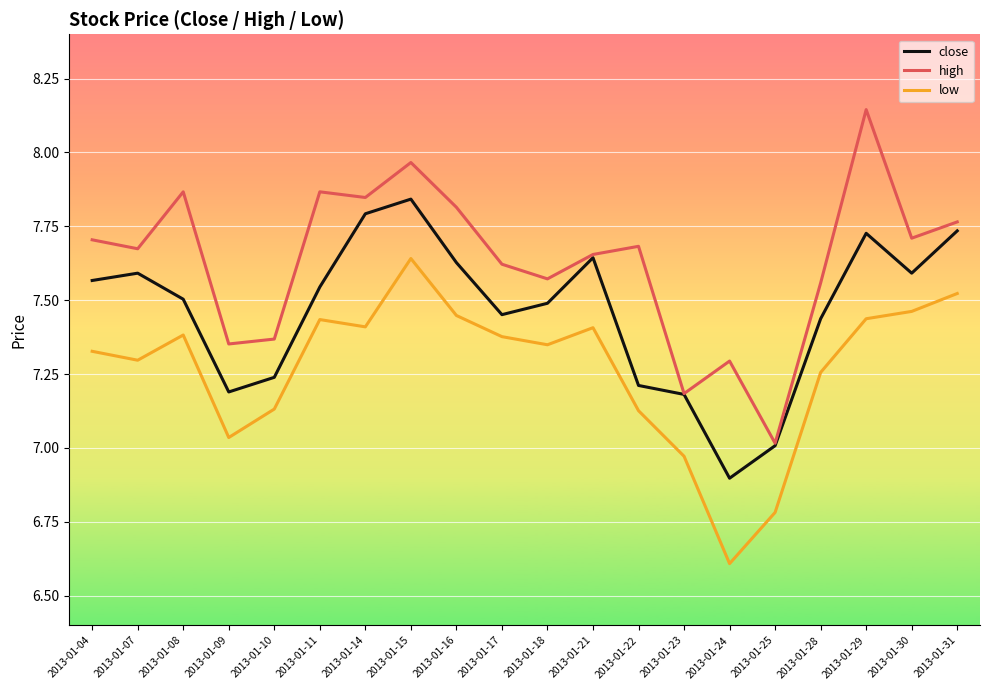

Between 2013-01-14 and 2013-01-17, which series saw the biggest shift?

close